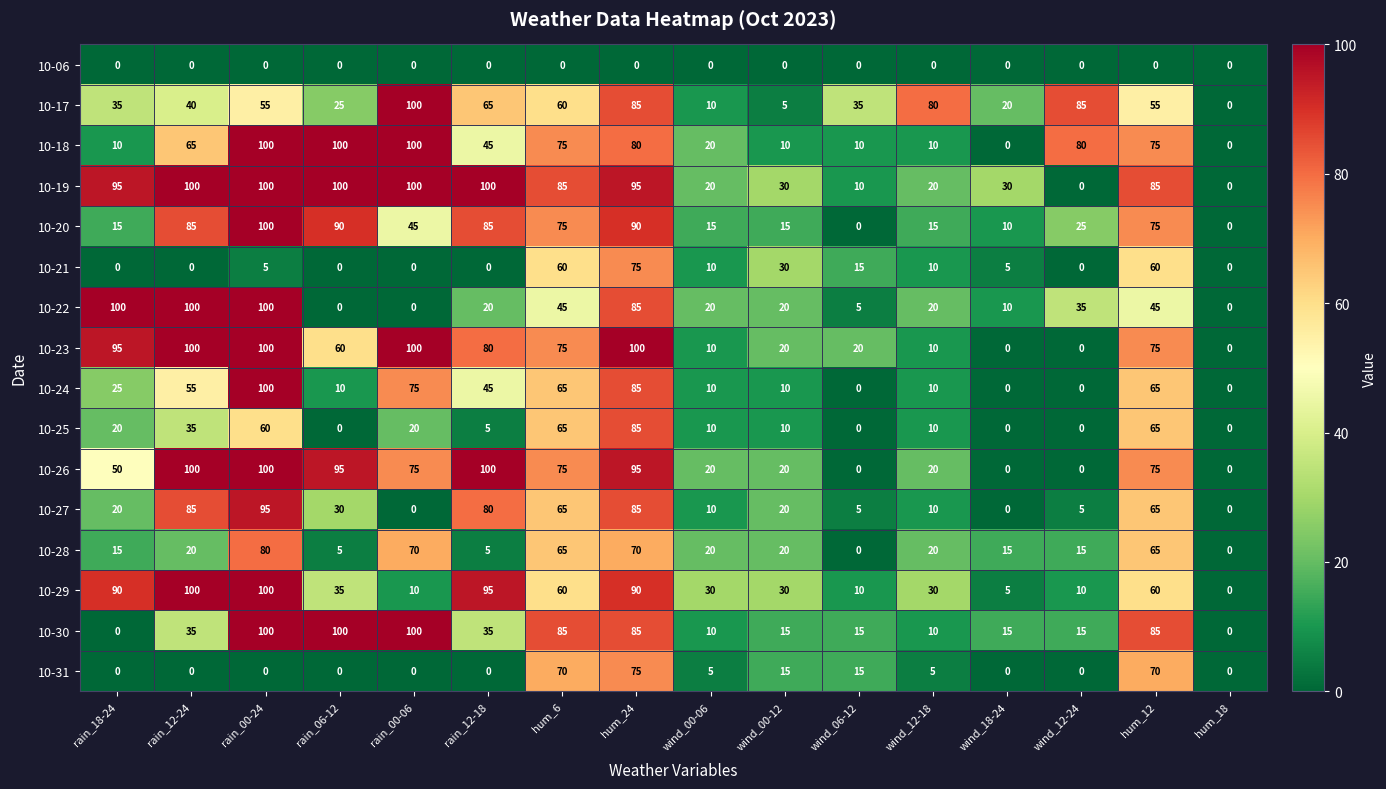

Between rain_18-24 and hum_6, which series saw the biggest shift?

10-30